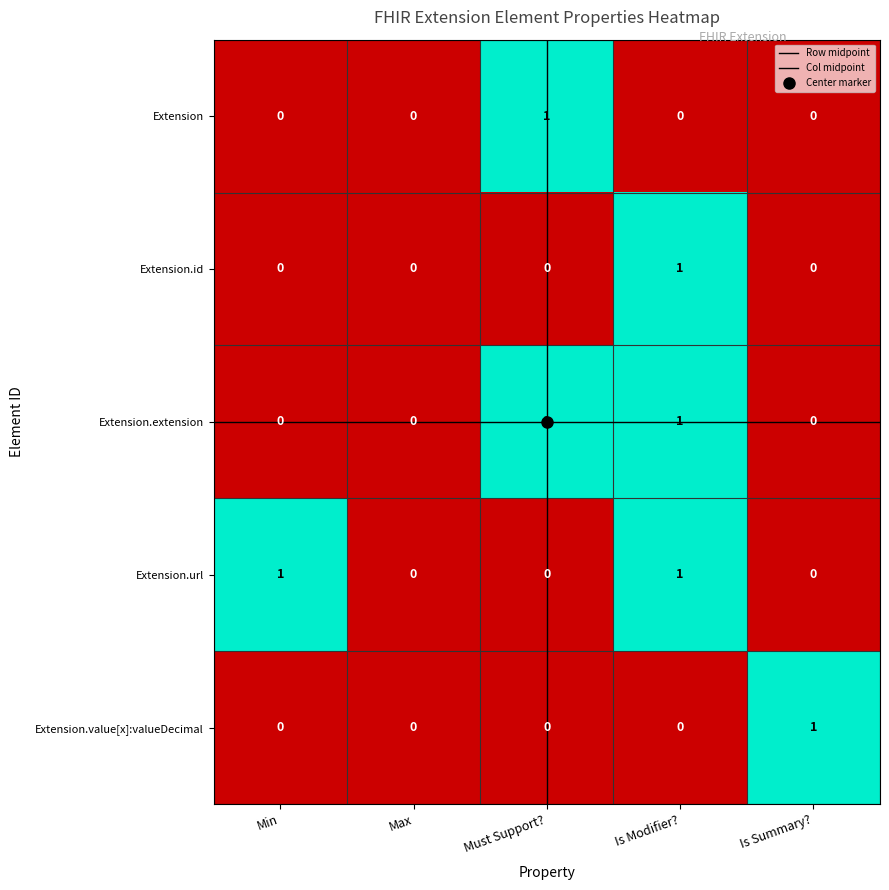

The value of Extension at Min is 0. True or false?

True